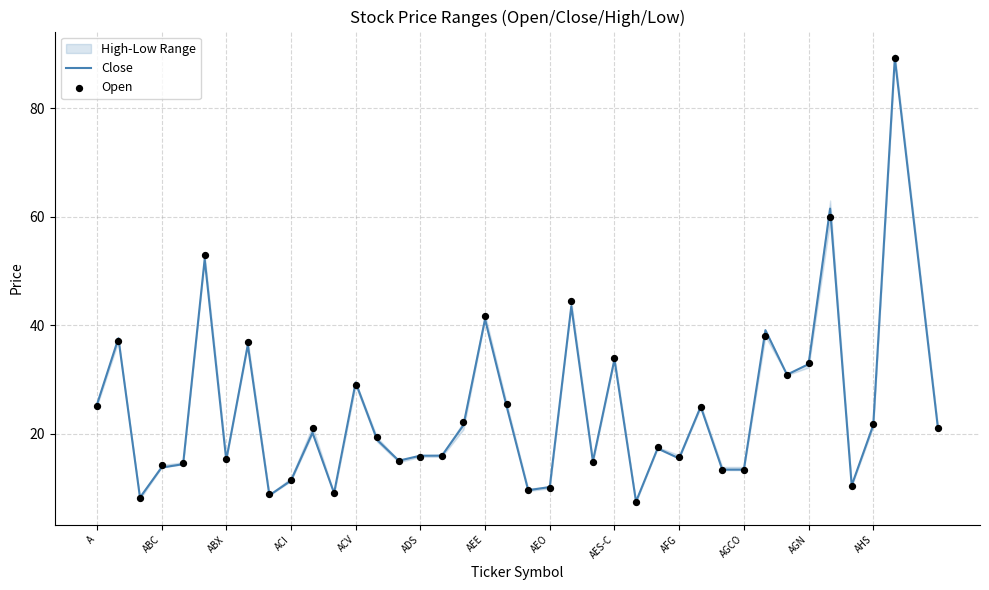

What value does the Close series have at AES-C?

33.7